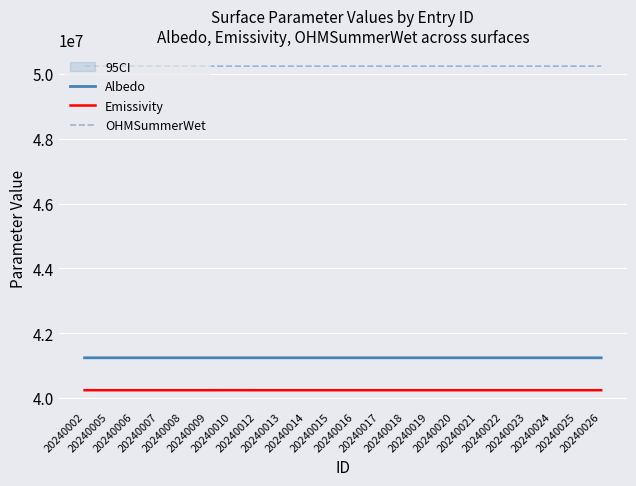

How many values in the Emissivity series are below 40240005?

4